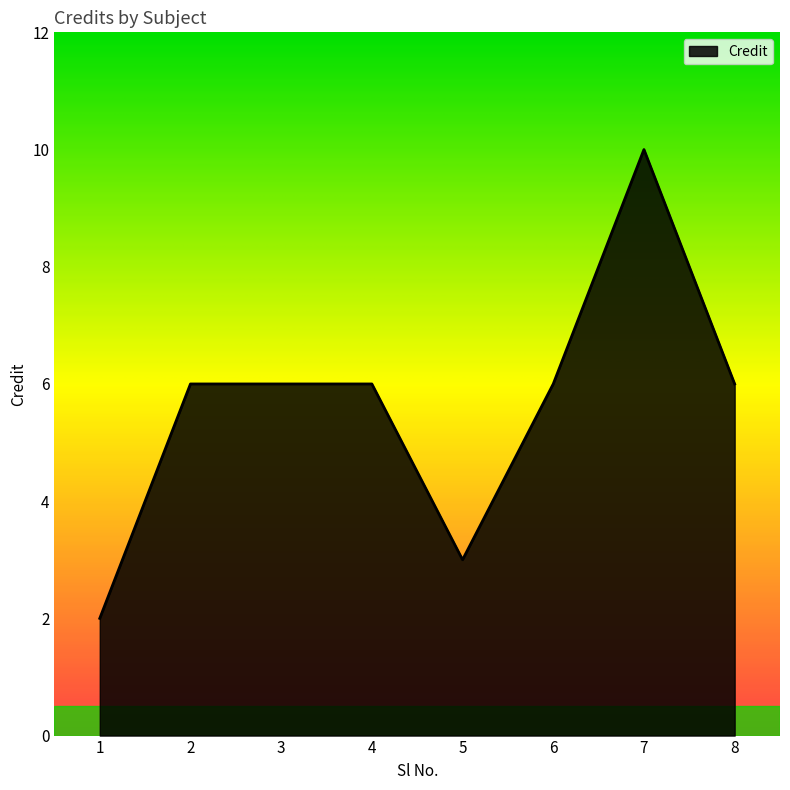

How many lines are shown in the chart?

1